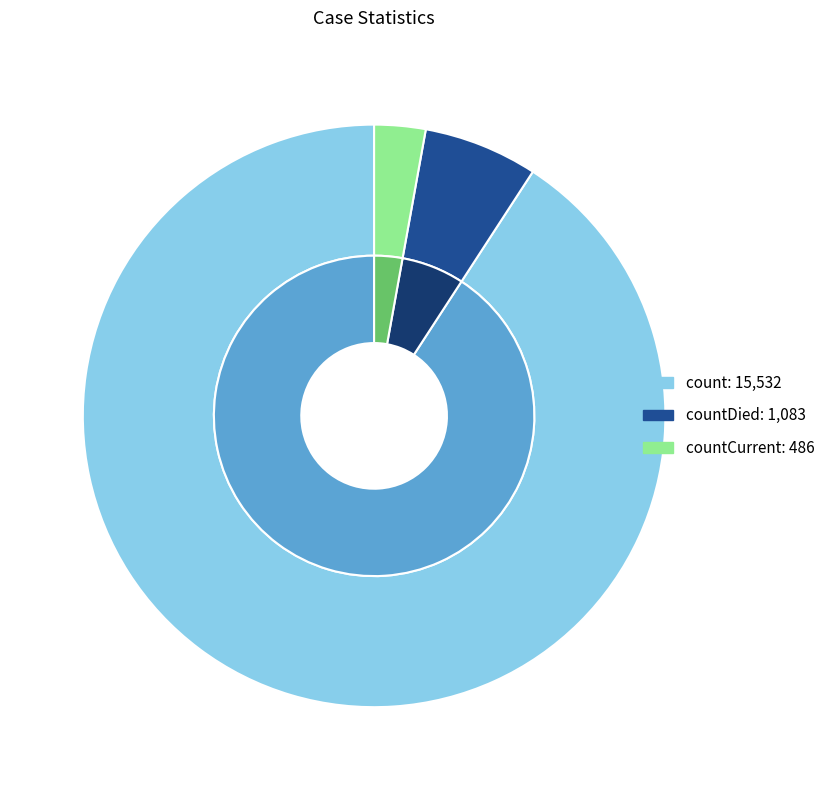

Is there any slice that represents more than half of the pie?

Yes